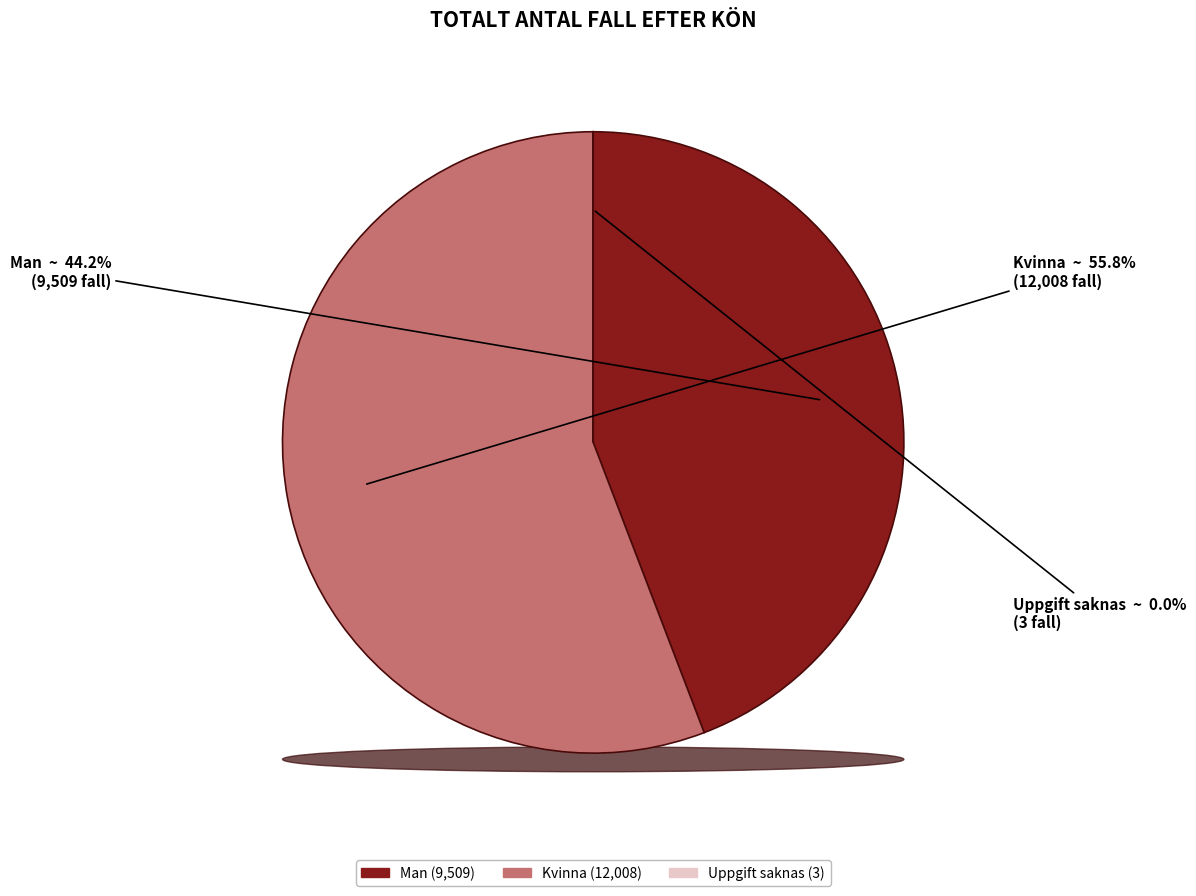

What portion of the pie excludes Man?

55.8%